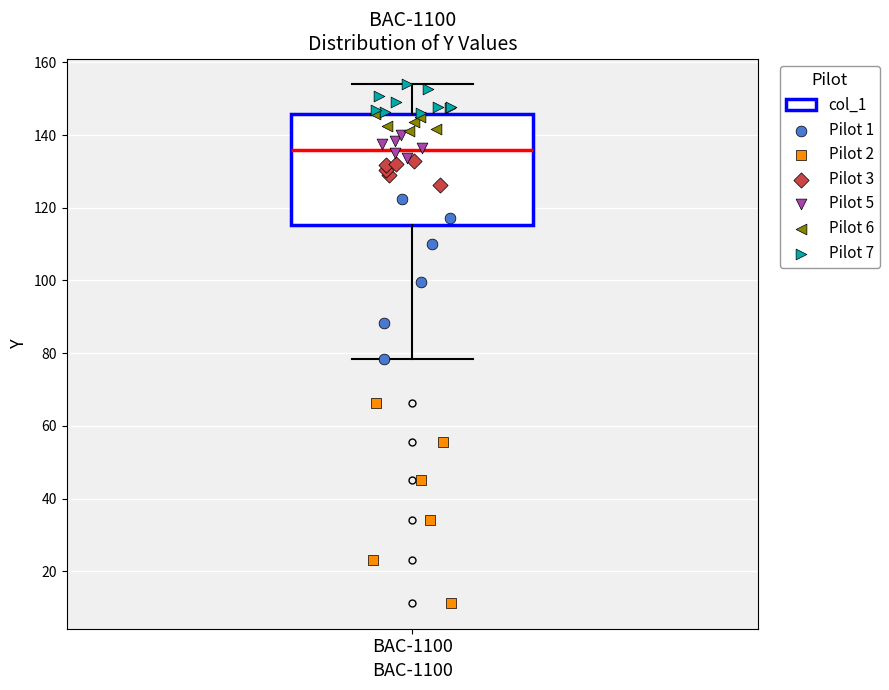

Transcribe this box plot: give where the median line is, the range the box spans, and where the two whiskers end, as read against the y-axis. The values are not printed on the chart, so give them approximately, as read against the axis.

median 136, box 116 to 146, whiskers 78 to 154